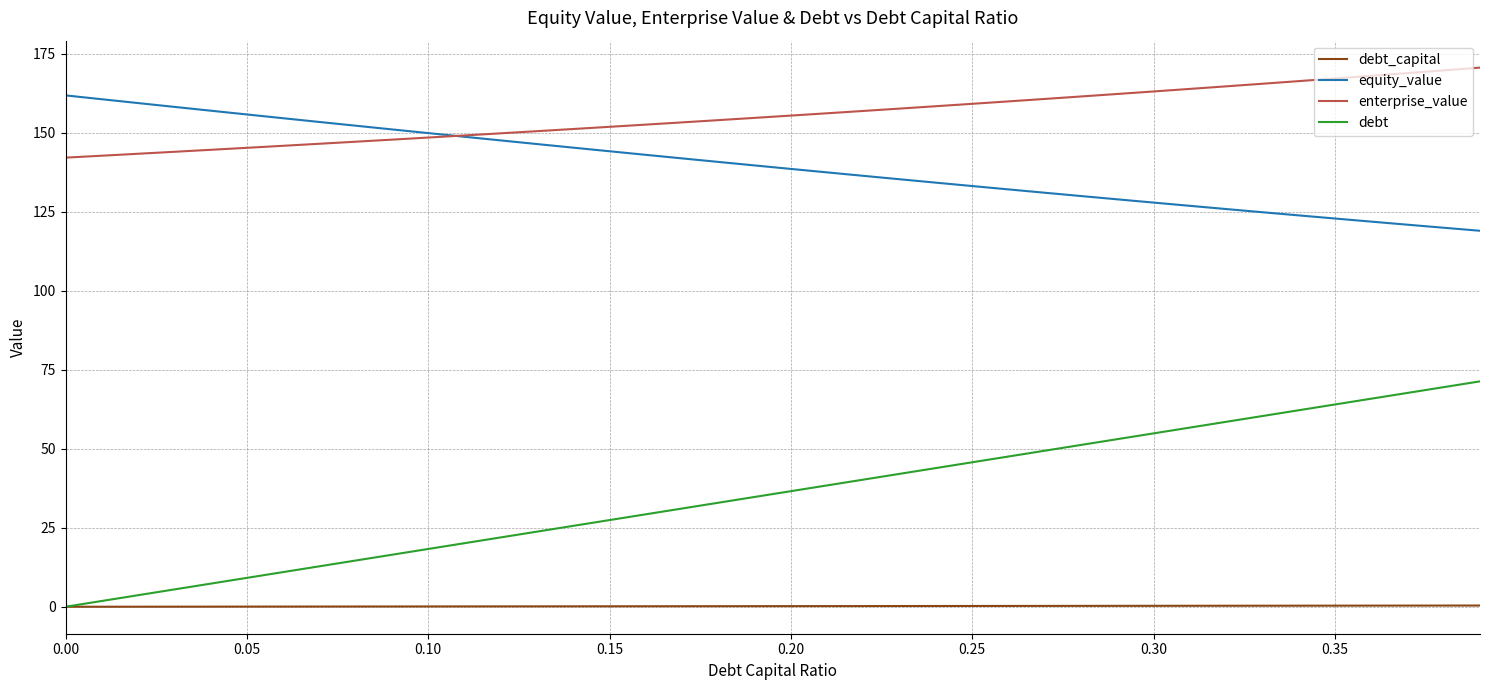

Which series has the largest total across all categories?

enterprise_value